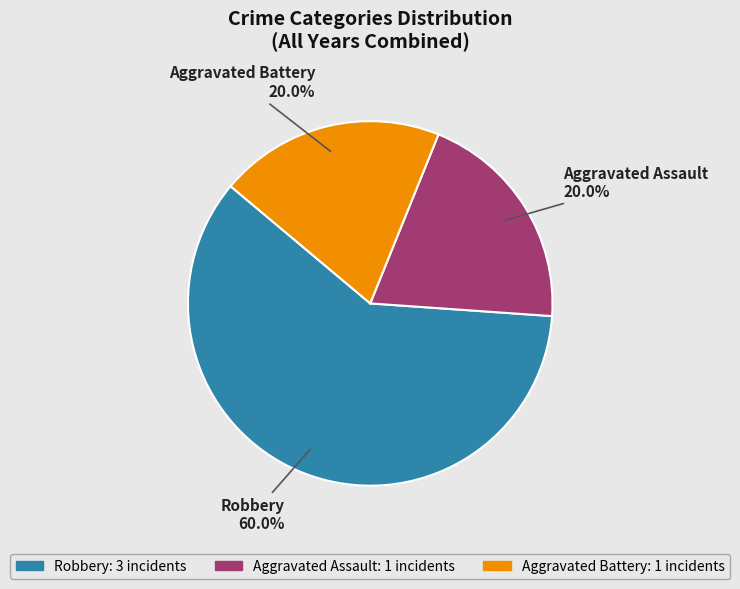

The Aggravated Battery slice represents 26% of the pie. True or false?

False